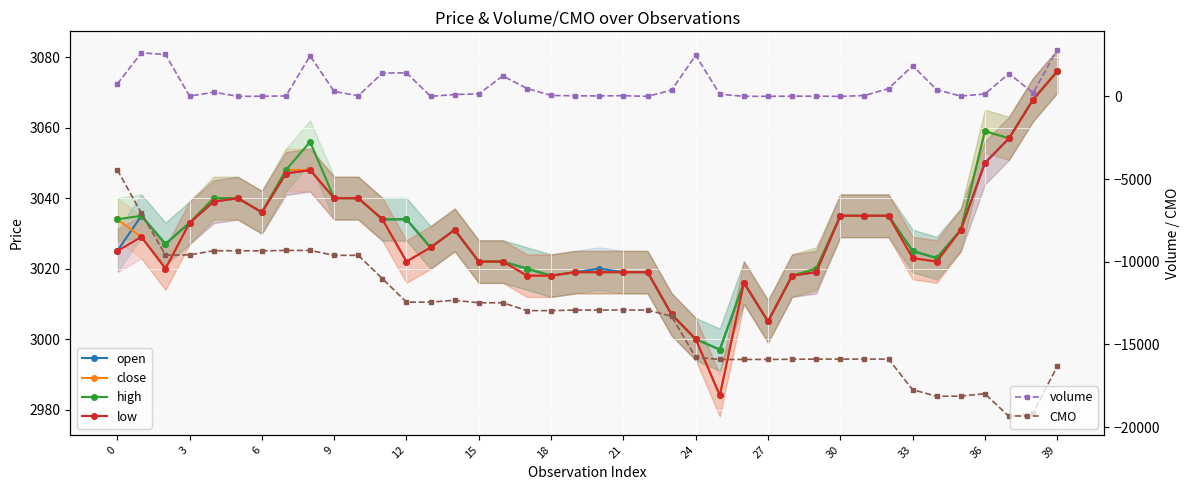

True or false: volume and CMO intersect in this chart.

False